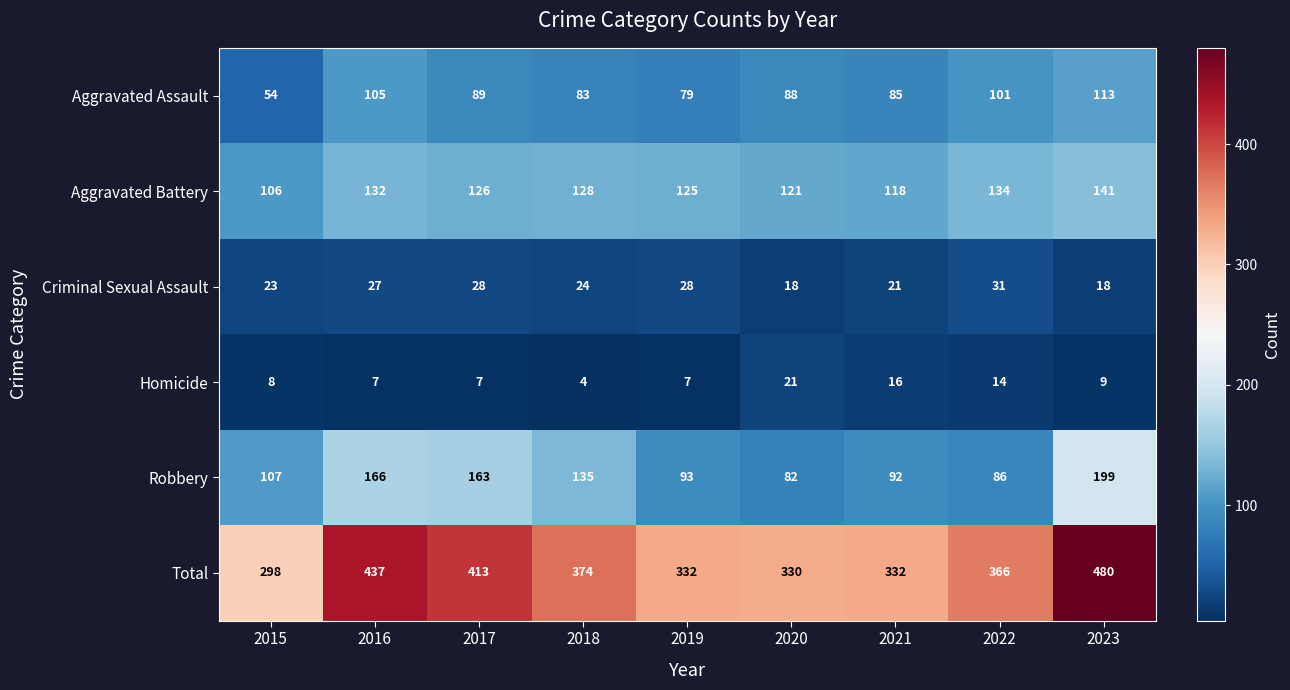

What is the total value across all series at 2018?

748